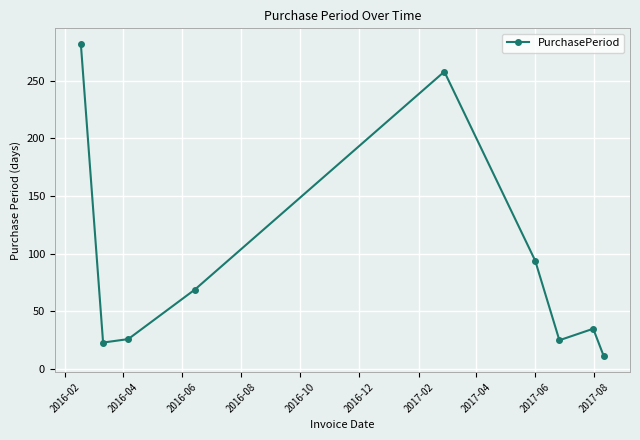

Does the chart have visible grid lines?

Yes